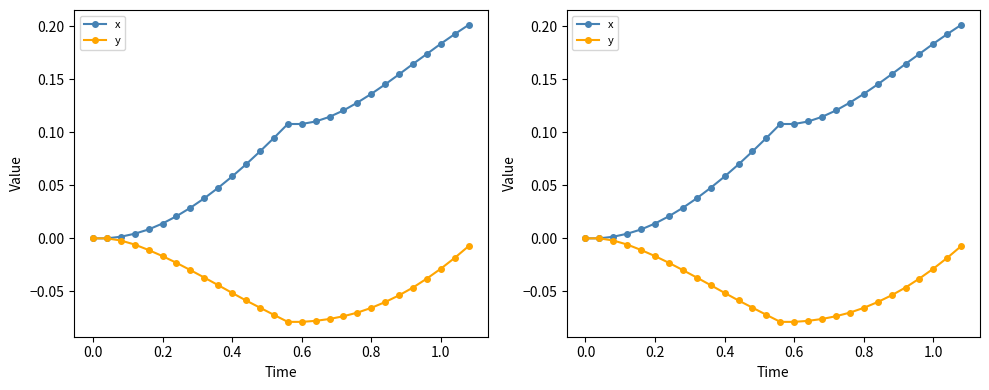

What is the difference between the maximum and second lowest values in the y series?

0.1